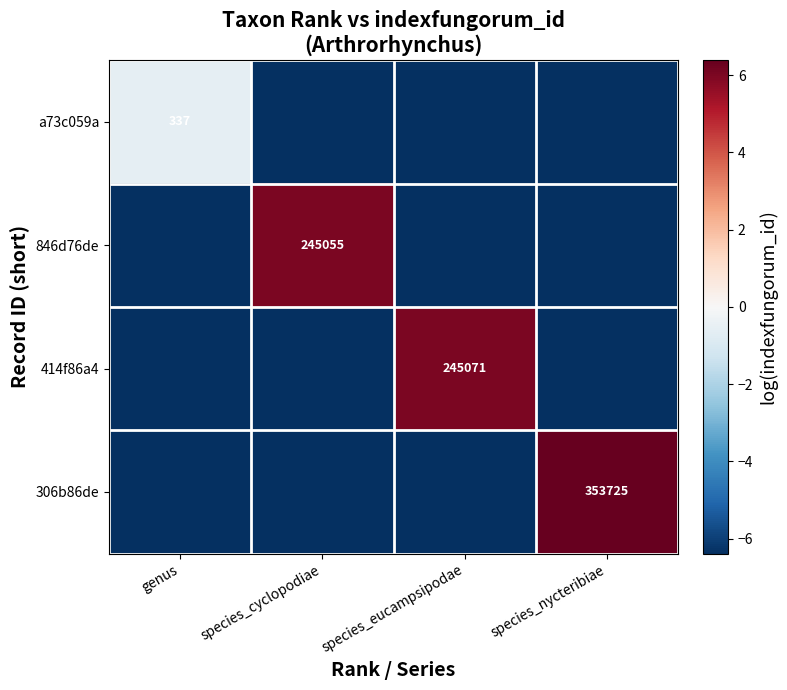

Which category has the highest value across all series?

species_nycteribiae